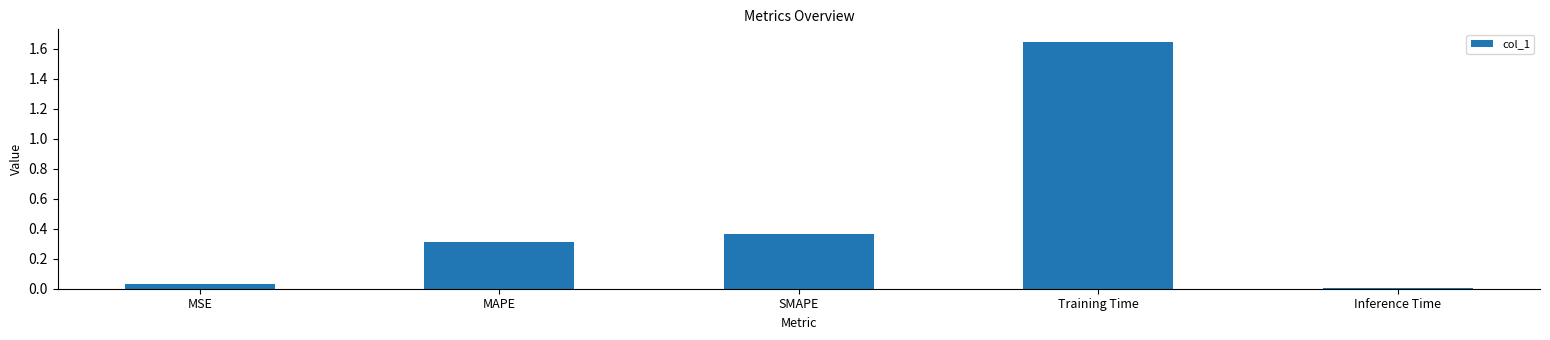

Is it true that the value at MSE is 0.0?

True